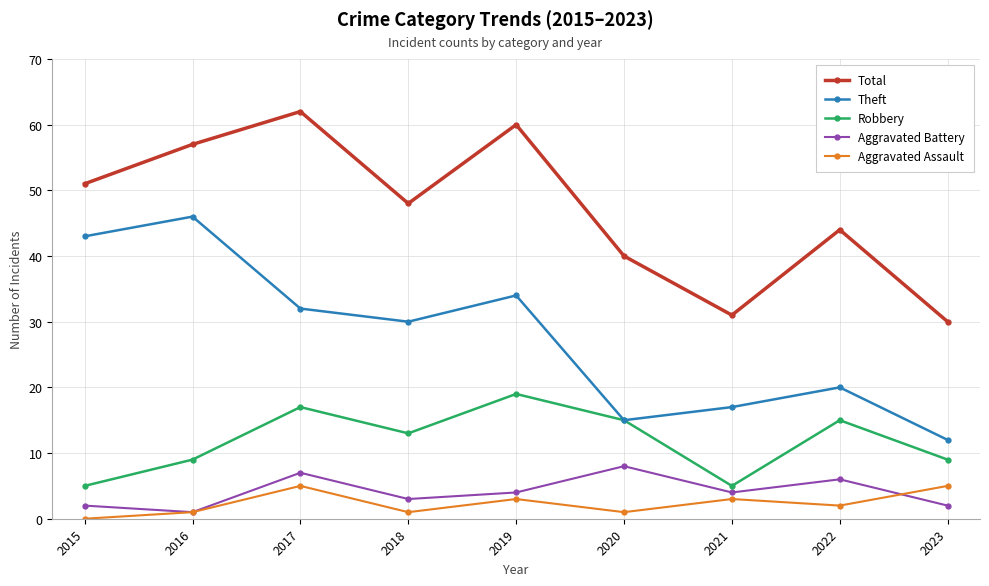

Reading left to right, transcribe all the data shown in this chart.

Total: 51	57	62	48	60	40	31	44	30
Theft: 43	46	32	30	34	15	17	20	12
Robbery: 5	9	17	13	19	15	5	15	9
Aggravated Battery: 2	1	7	3	4	8	4	6	2
Aggravated Assault: 0	1	5	1	3	1	3	2	5